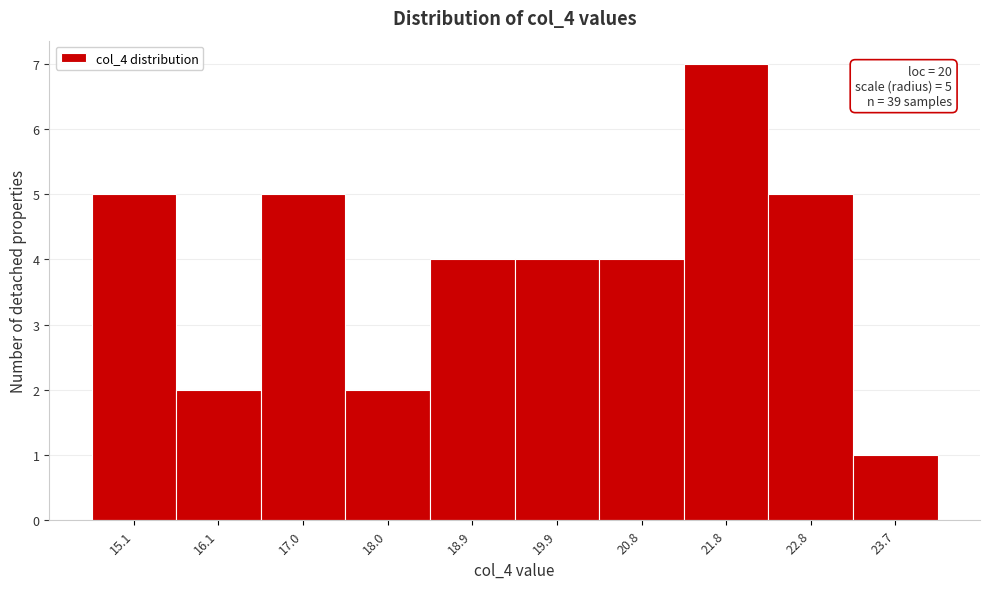

Reading right to left, extract all data points from this chart.

23.7=1	22.8=5	21.8=7	20.8=4	19.9=4	18.9=4	18.0=2	17.0=5	16.1=2	15.1=5